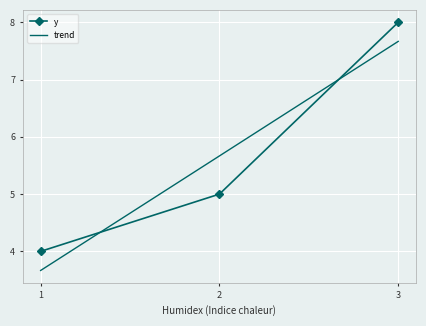

Is it true that the value at 3 is 2?

False